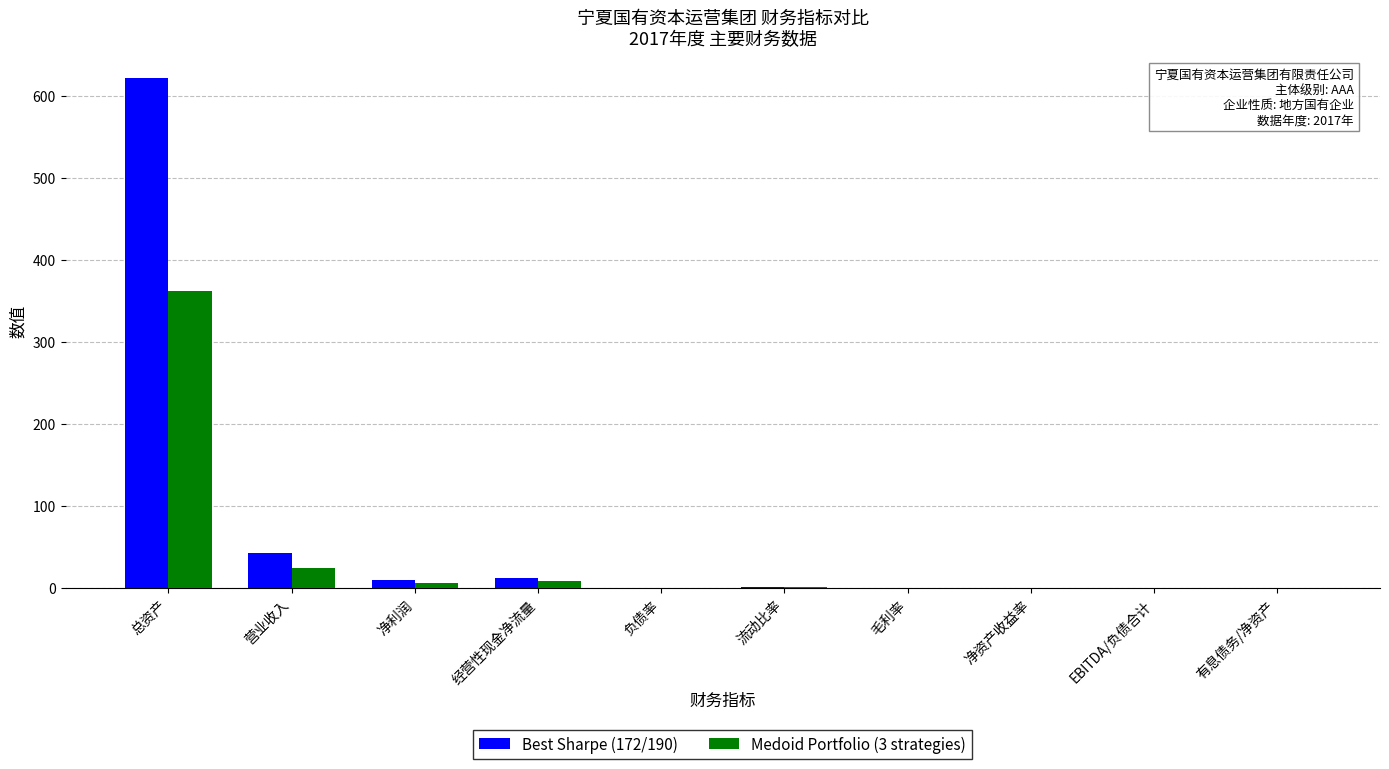

Which series has the largest total across all categories?

Best Sharpe (172/190)